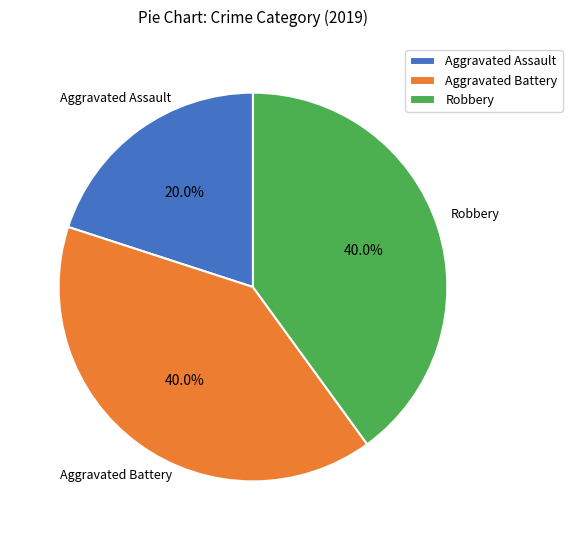

Is there a majority slice in this chart?

No